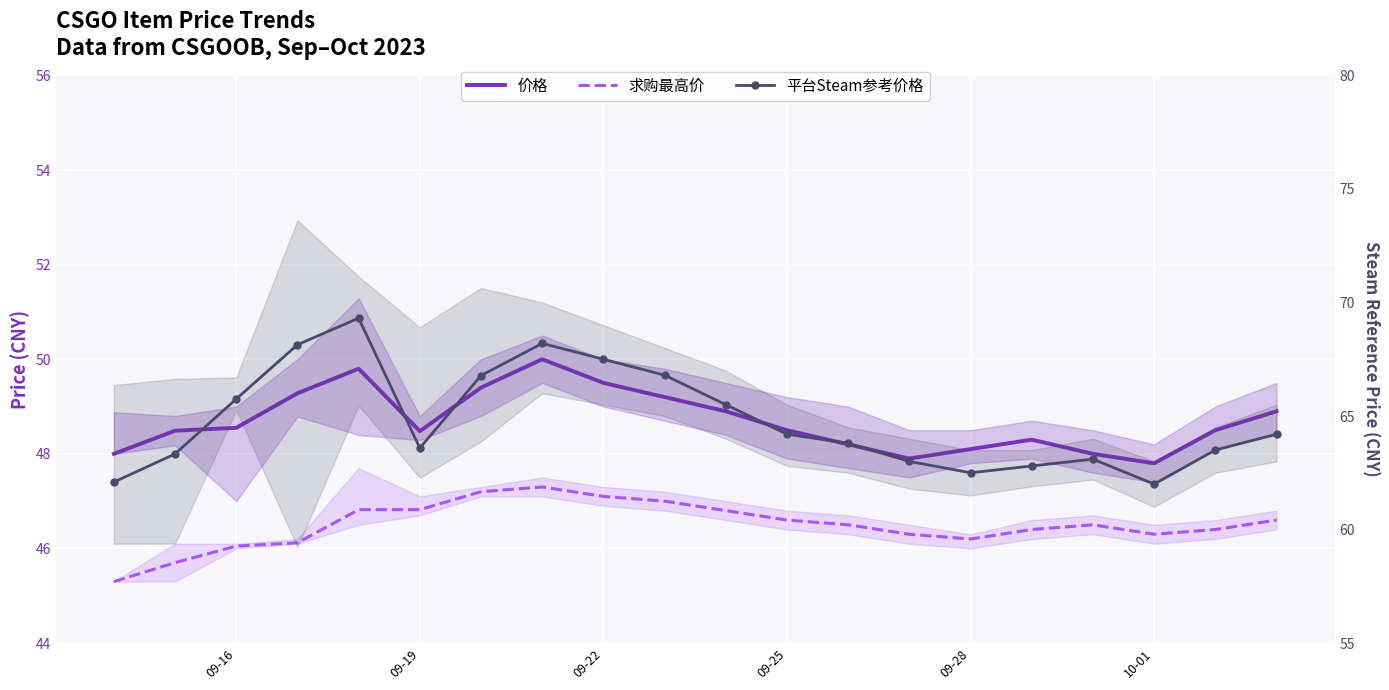

What position from the left is 09-25?

4